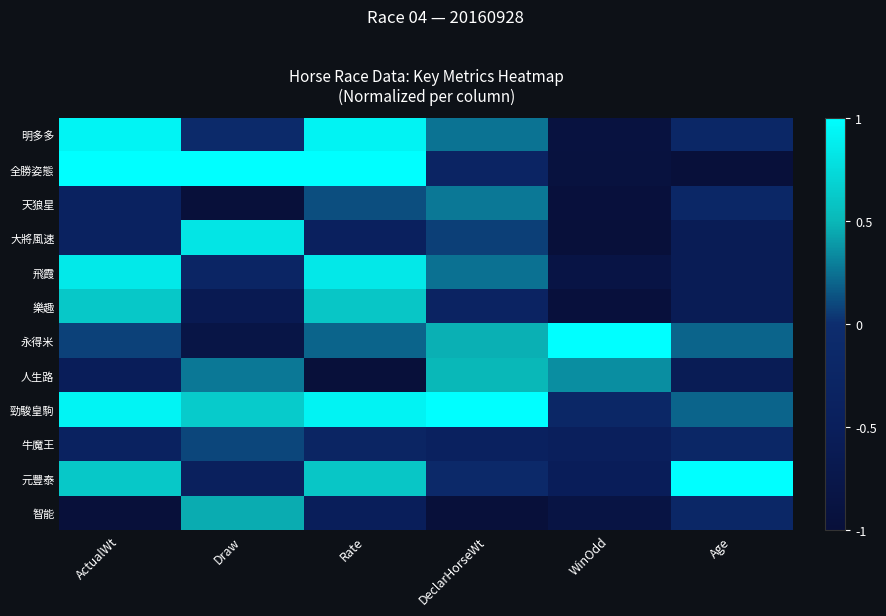

At how many categories does at least one series exceed 0?

6